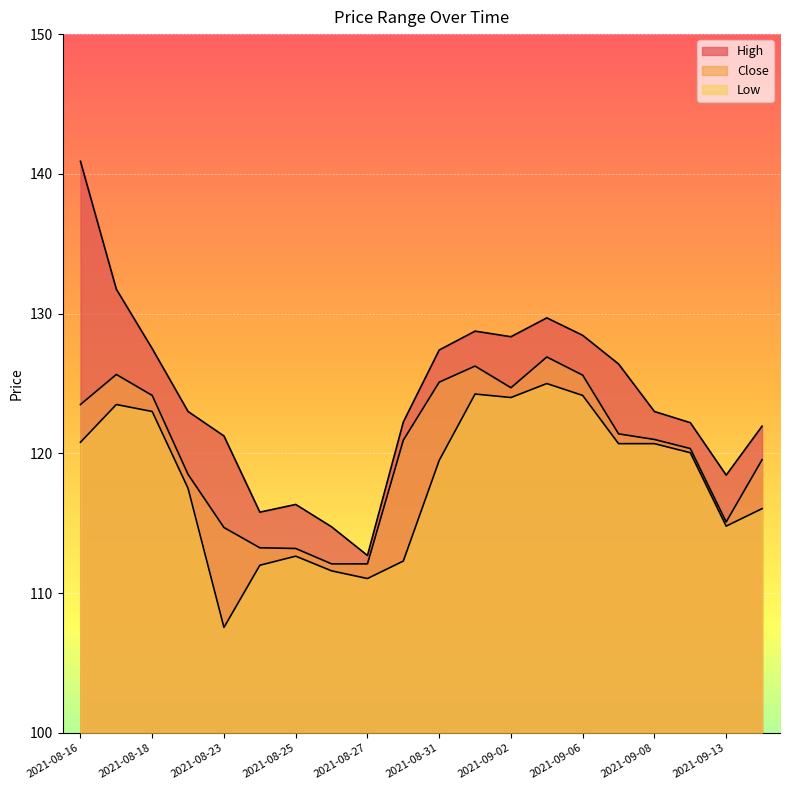

How many distinct data groups are displayed?

3